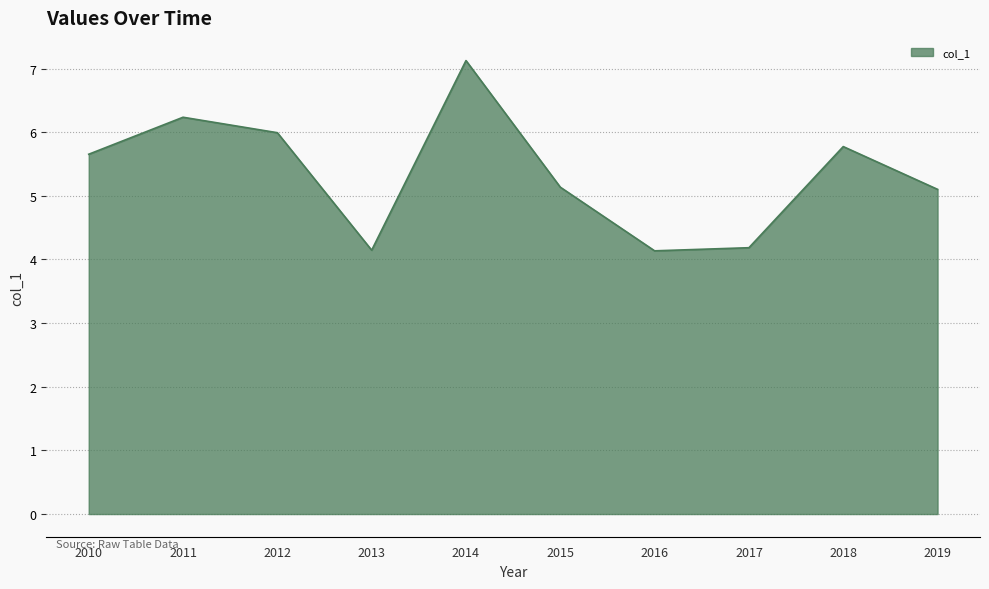

At which category does the chart reach its peak across all series?

2014